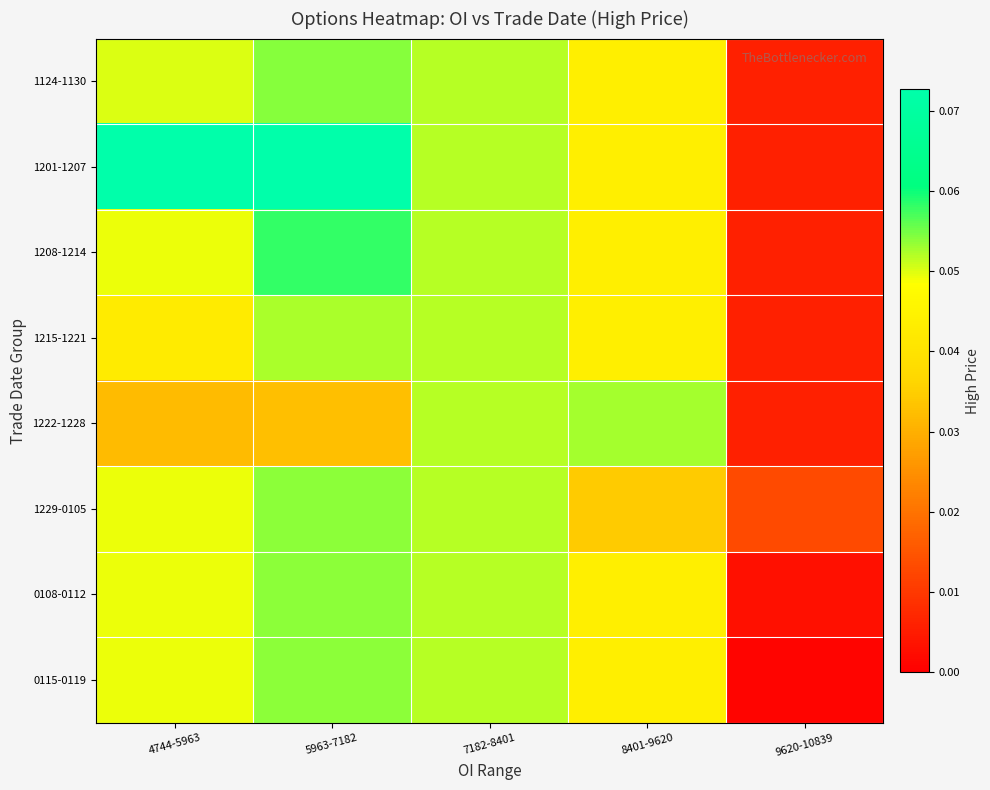

Reading left to right, transcribe all the data shown in this chart.

1124-1130: 4744-5963=0.1	5963-7182=0.1	7182-8401=0.1	8401-9620=0.0	9620-10839=0.0
1201-1207: 4744-5963=0.1	5963-7182=0.1	7182-8401=0.1	8401-9620=0.0	9620-10839=0.0
1208-1214: 4744-5963=0.0	5963-7182=0.1	7182-8401=0.1	8401-9620=0.0	9620-10839=0.0
1215-1221: 4744-5963=0.0	5963-7182=0.1	7182-8401=0.1	8401-9620=0.0	9620-10839=0.0
1222-1228: 4744-5963=0.0	5963-7182=0.0	7182-8401=0.1	8401-9620=0.1	9620-10839=0.0
1229-0105: 4744-5963=0.0	5963-7182=0.1	7182-8401=0.1	8401-9620=0.0	9620-10839=0.0
0108-0112: 4744-5963=0.0	5963-7182=0.1	7182-8401=0.1	8401-9620=0.0	9620-10839=0.0
0115-0119: 4744-5963=0.0	5963-7182=0.1	7182-8401=0.1	8401-9620=0.0	9620-10839=0.0